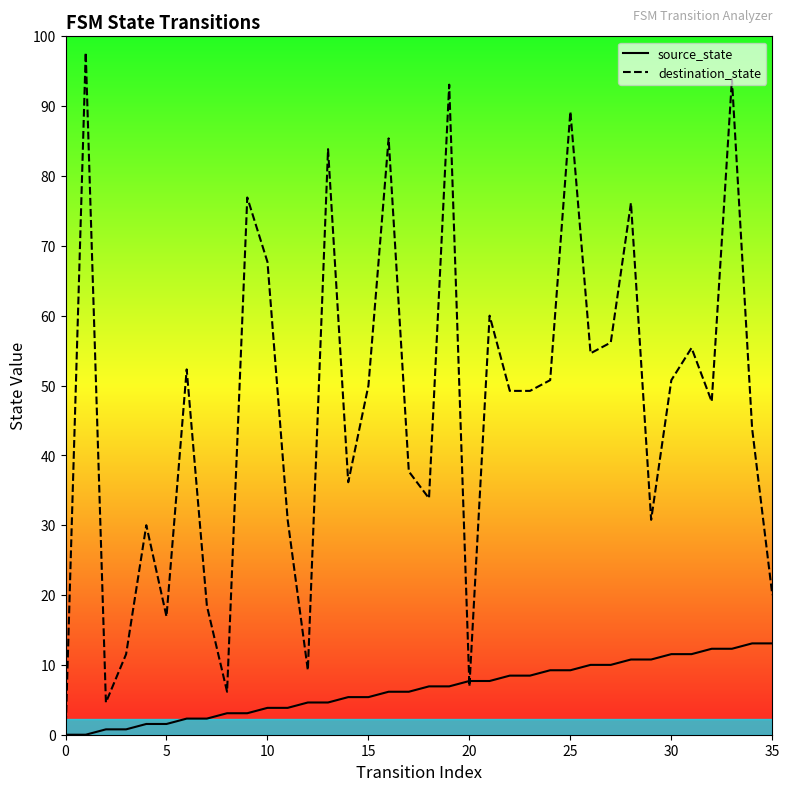

What are all the series names shown in the legend?

source_state, destination_state